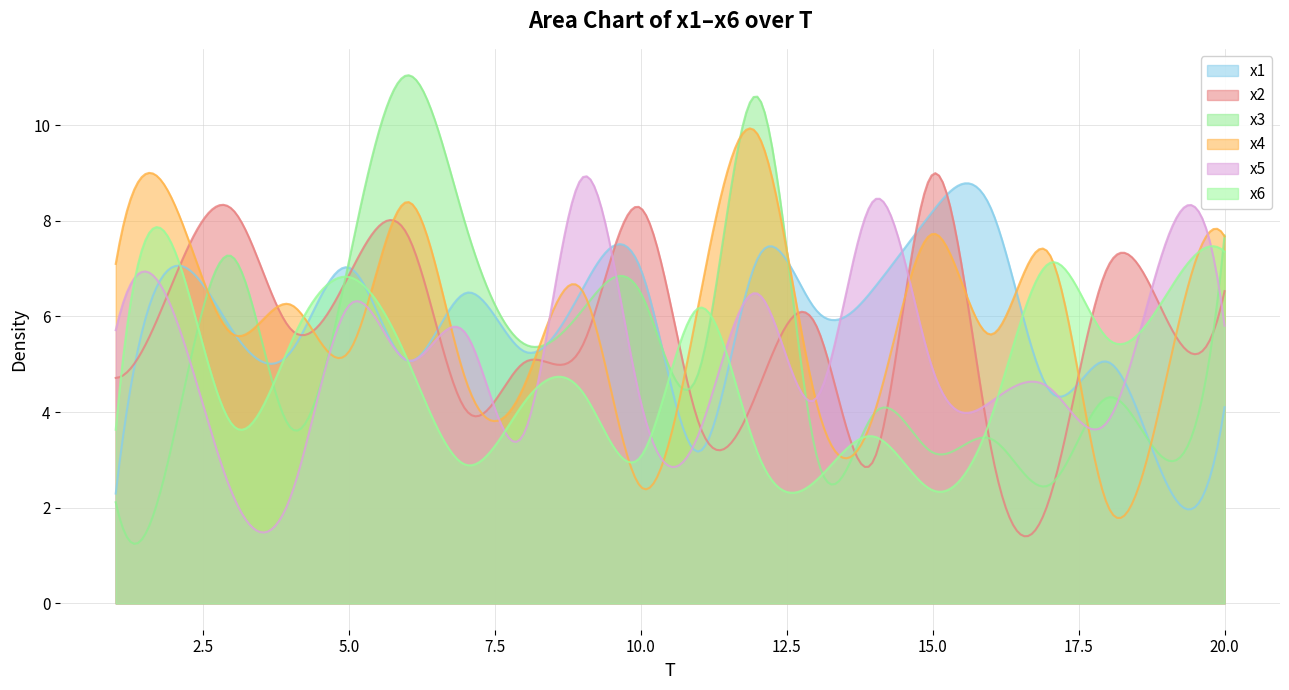

Does the chart have visible grid lines?

Yes